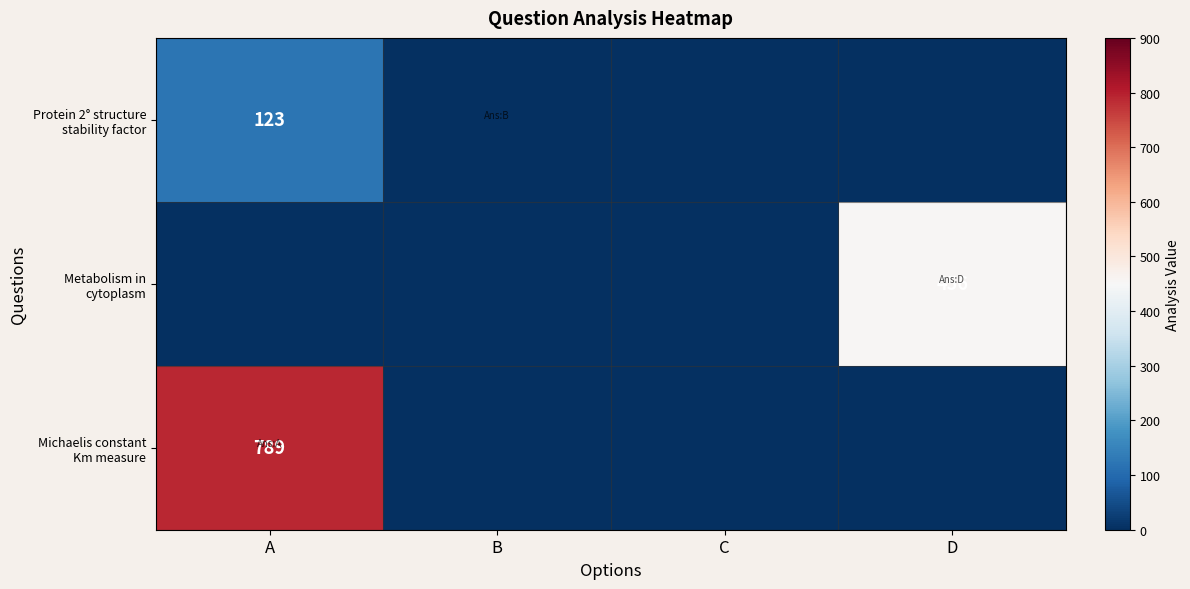

What is the difference between the maximum and minimum values in the Protein 2° structure stability factor series?

123